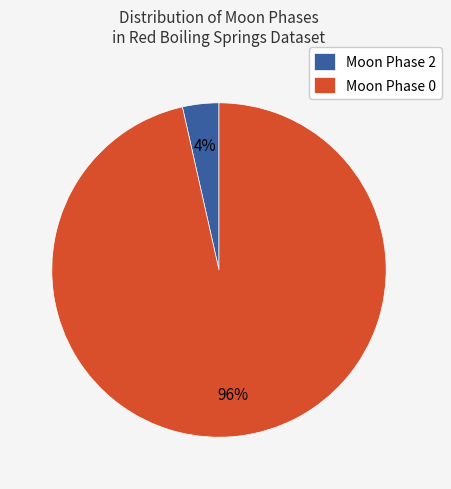

How many slices are in this pie chart?

2